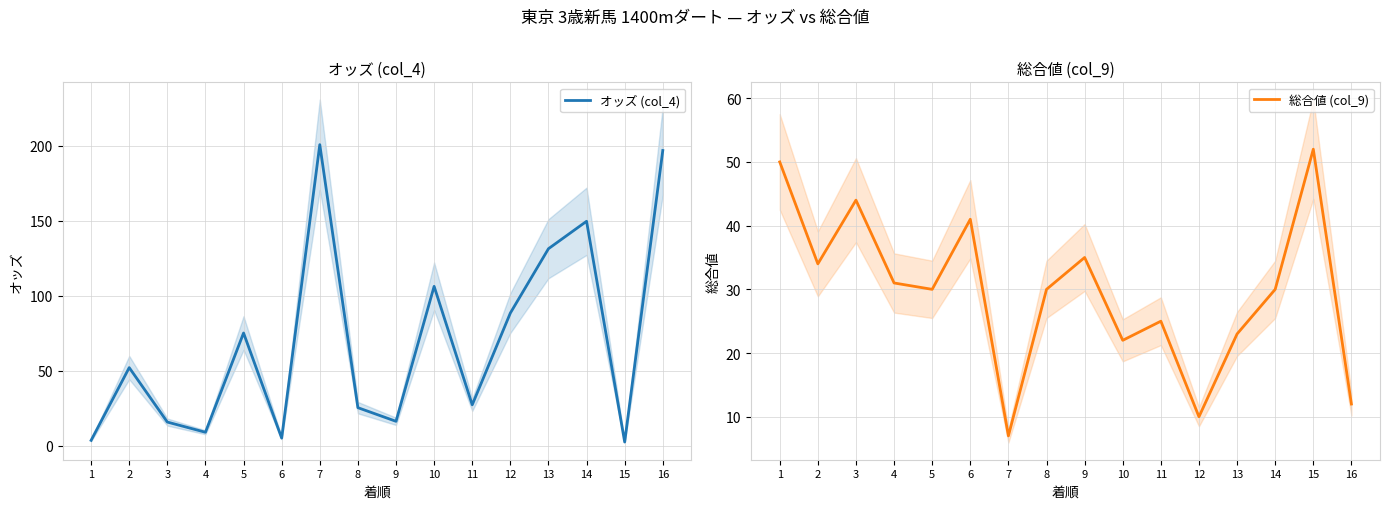

Does the chart have visible grid lines?

Yes